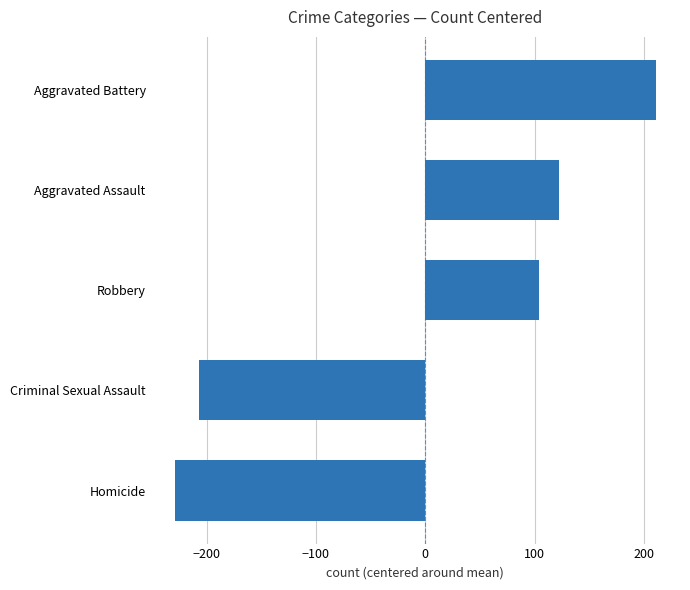

Are the bars horizontal?

Yes